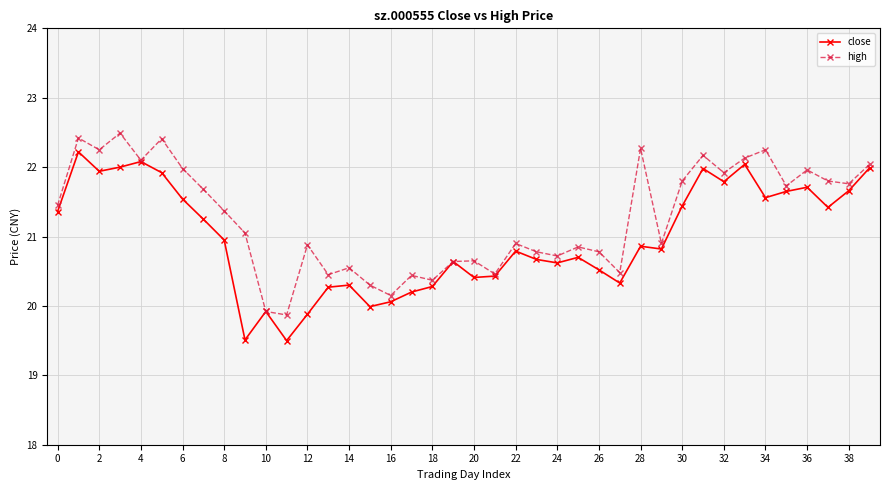

What is the lowest value of the high series?

19.9